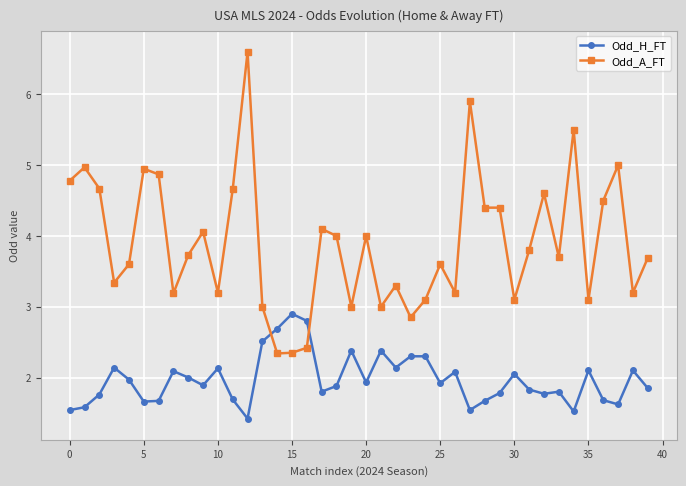

What is the value of the Odd_H_FT point at the 13th from the left?

1.4